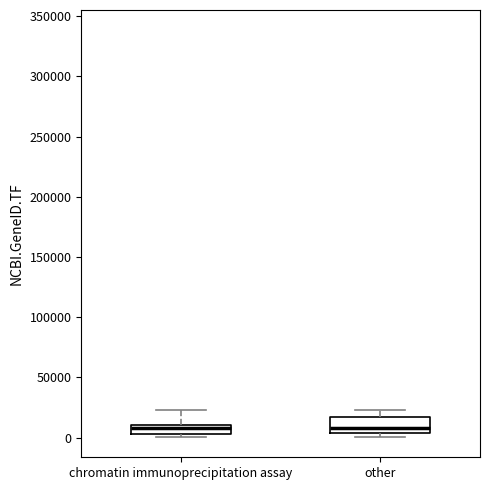

Reading left to right, read every box against the y-axis: the position of its median line, the range the box covers, and the ends of its whiskers. The values are not printed on the chart, so give them approximately, as read against the axis.

chromatin immunoprecipitation assay: median 10000 (inside the box), box 5000 to 10000, whiskers 0 to 25000
other: median 10000, box 5000 to 15000, whiskers 0 to 25000